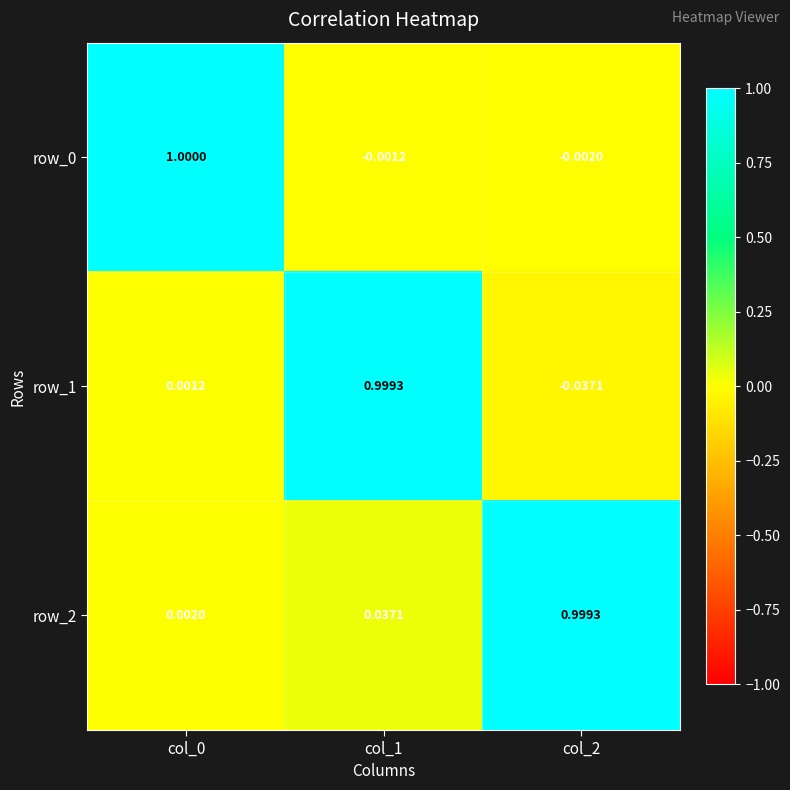

Is the value of row_2 at col_2 greater than the value of row_1 at col_0?

Yes